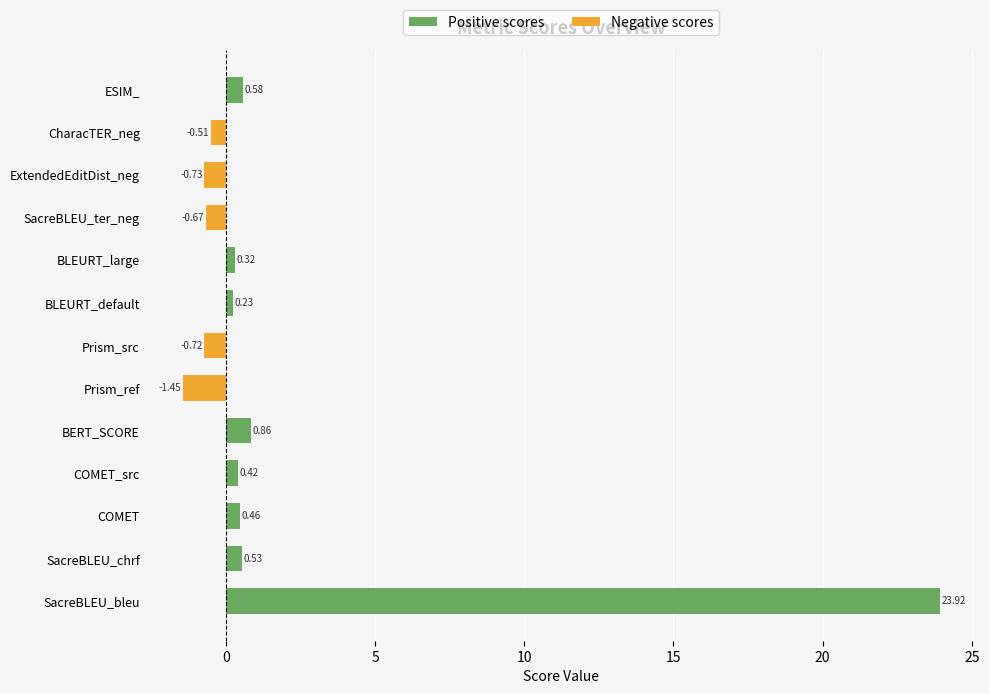

Which series has the largest total across all categories?

Positive scores